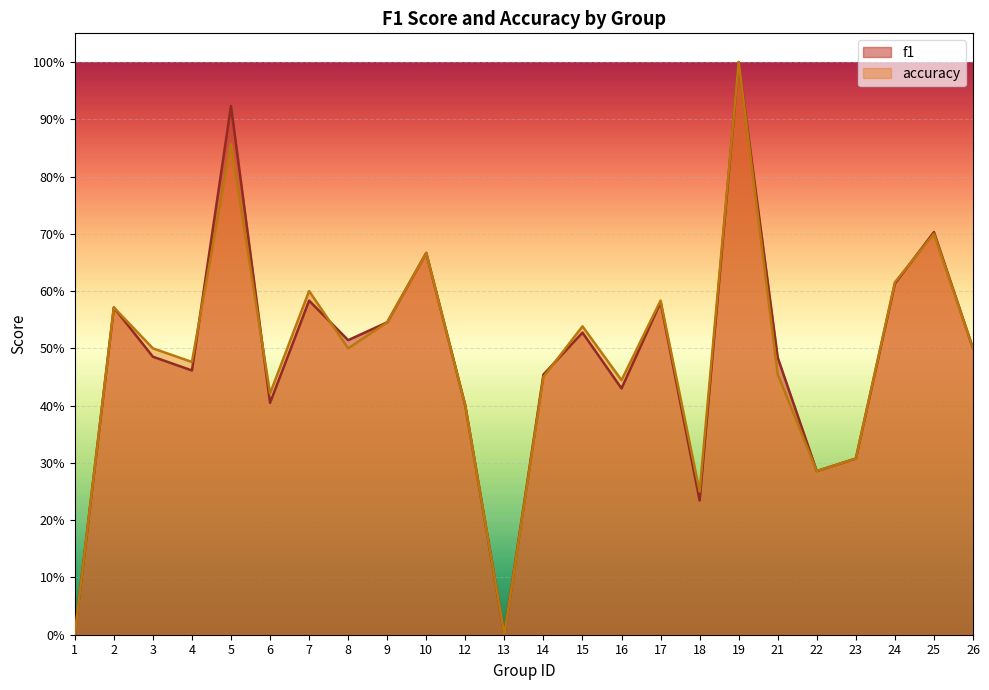

What is the value of the f1 point at the 3rd from the left?

0.5